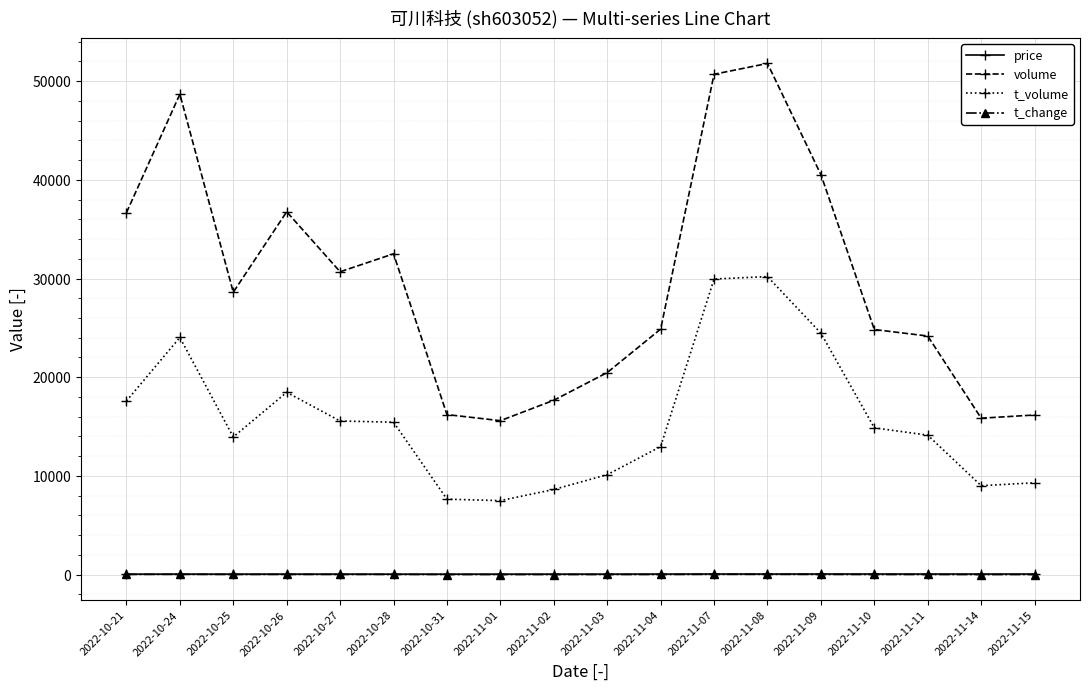

Read the t_volume value at 2022-11-01.

7499.0